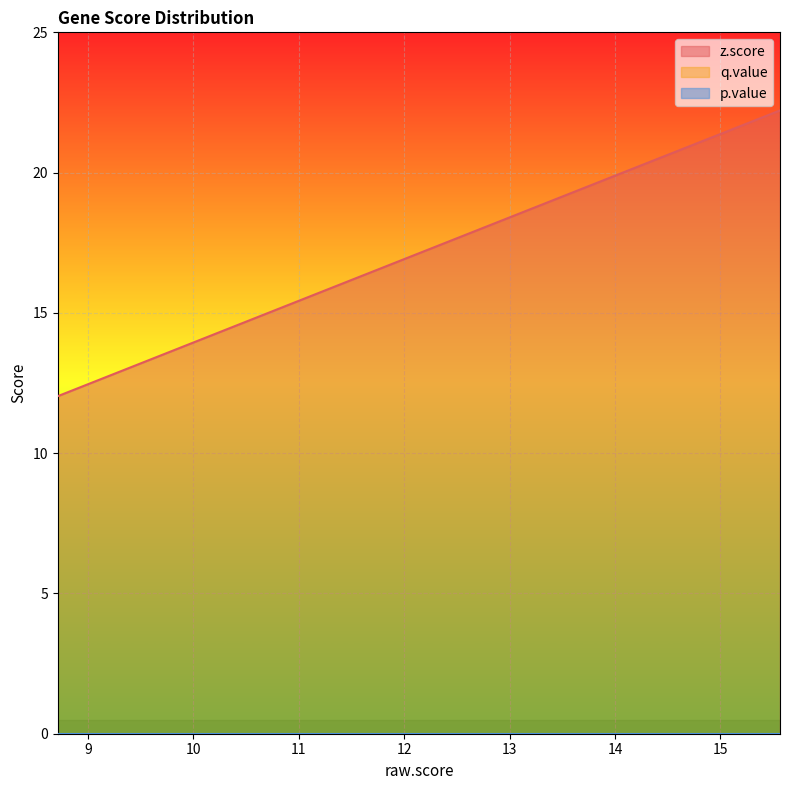

Which series has the widest spread of values?

z.score